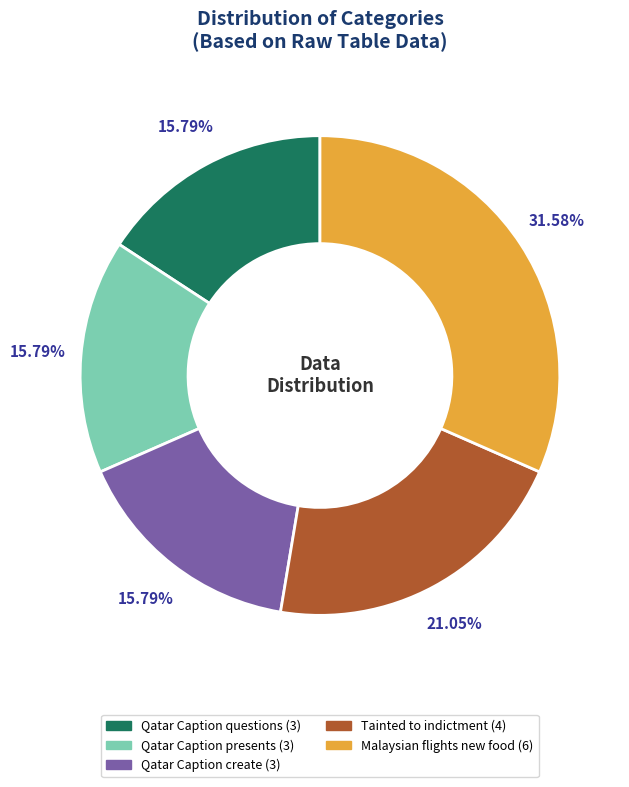

Does any single category account for the majority?

No